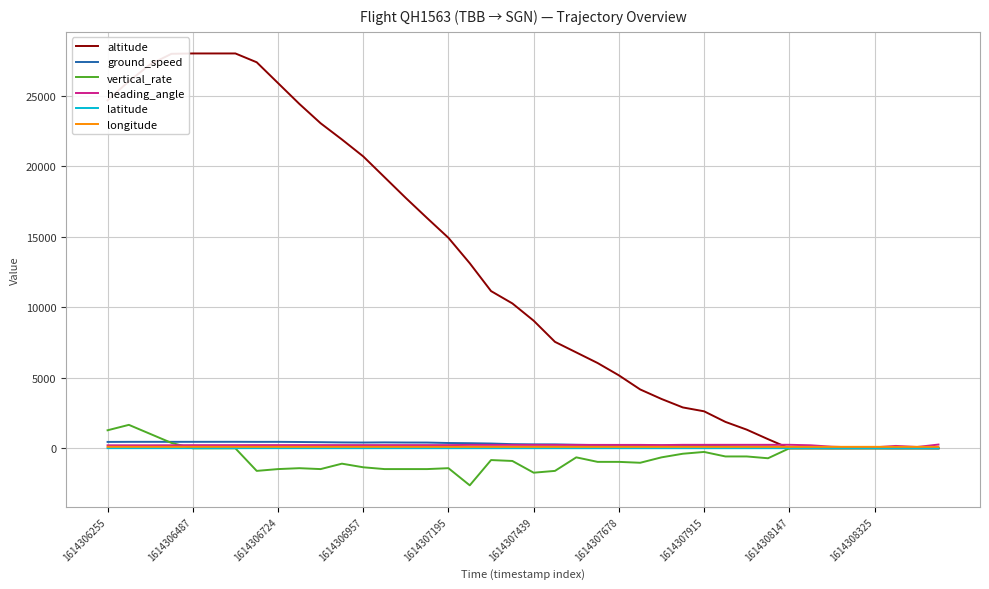

Which series has the widest spread of values?

altitude